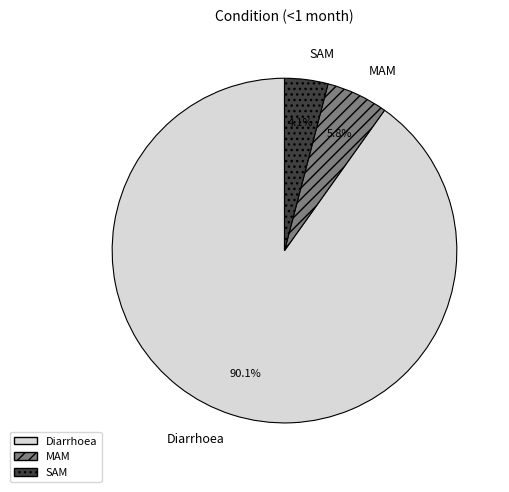

How many segments does this pie chart have?

3